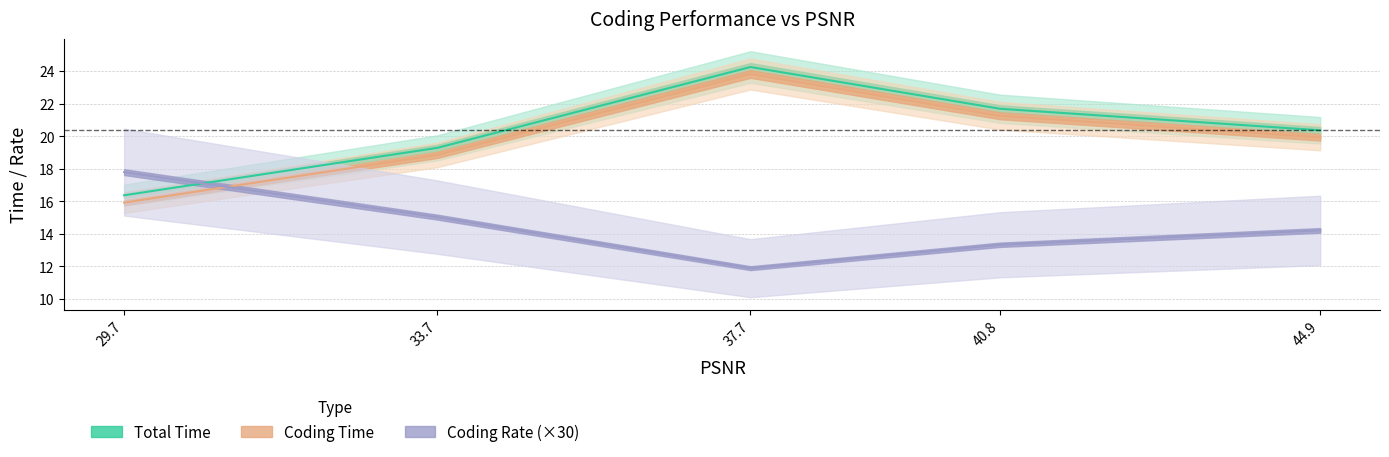

List the labels in order of Coding Time value, largest first.

37.657, 40.8109, 44.8574, 33.6999, 29.7419